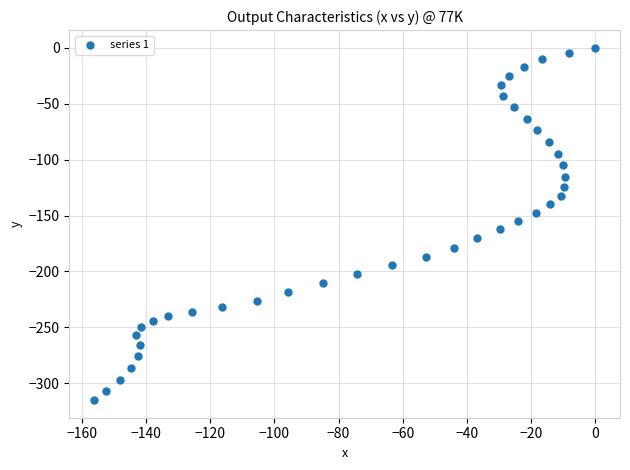

What is the range of X values (max minus min)?

156.2